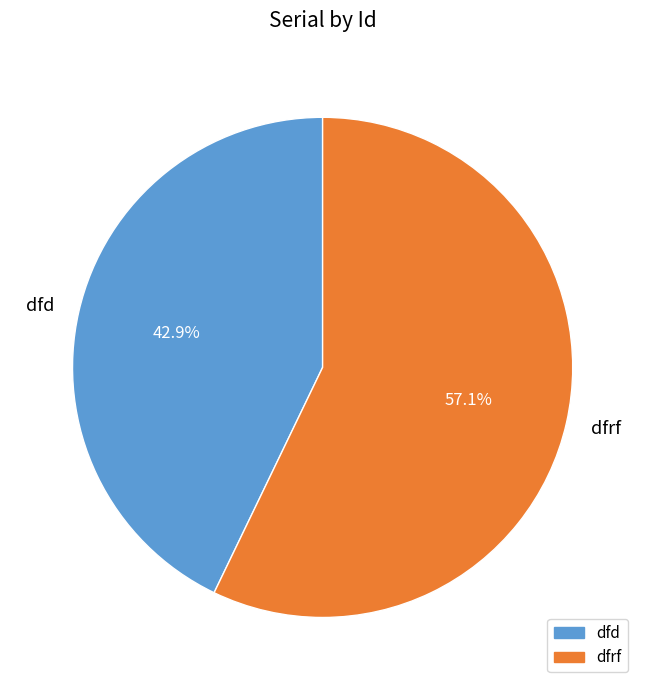

Between dfd and dfrf, which is larger?

dfrf